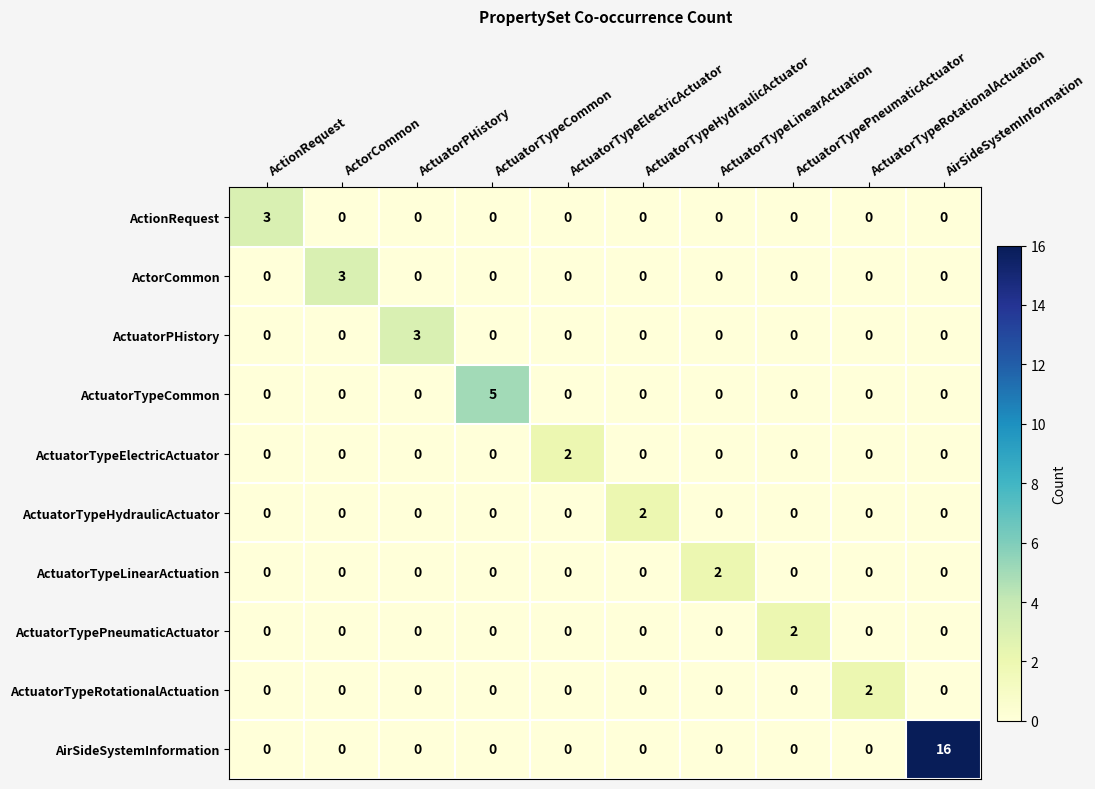

What is the greatest value displayed?

16